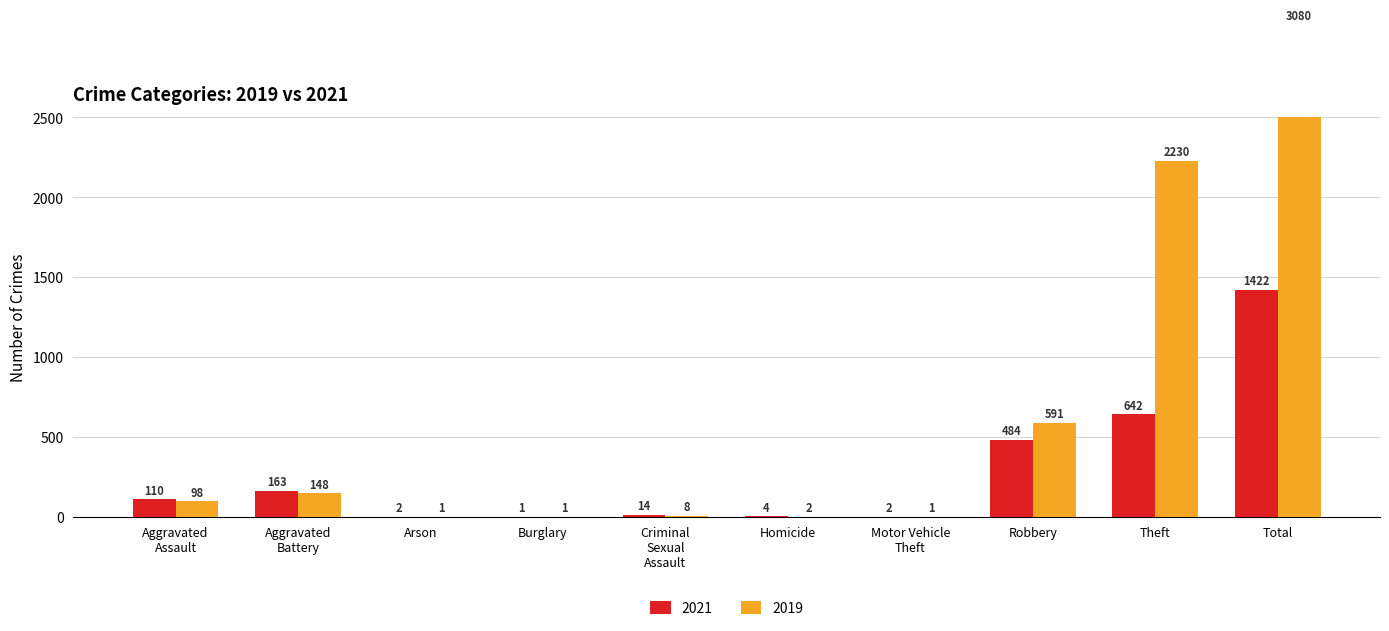

What is the value of the 2021 bar at the 9th from the left?

642